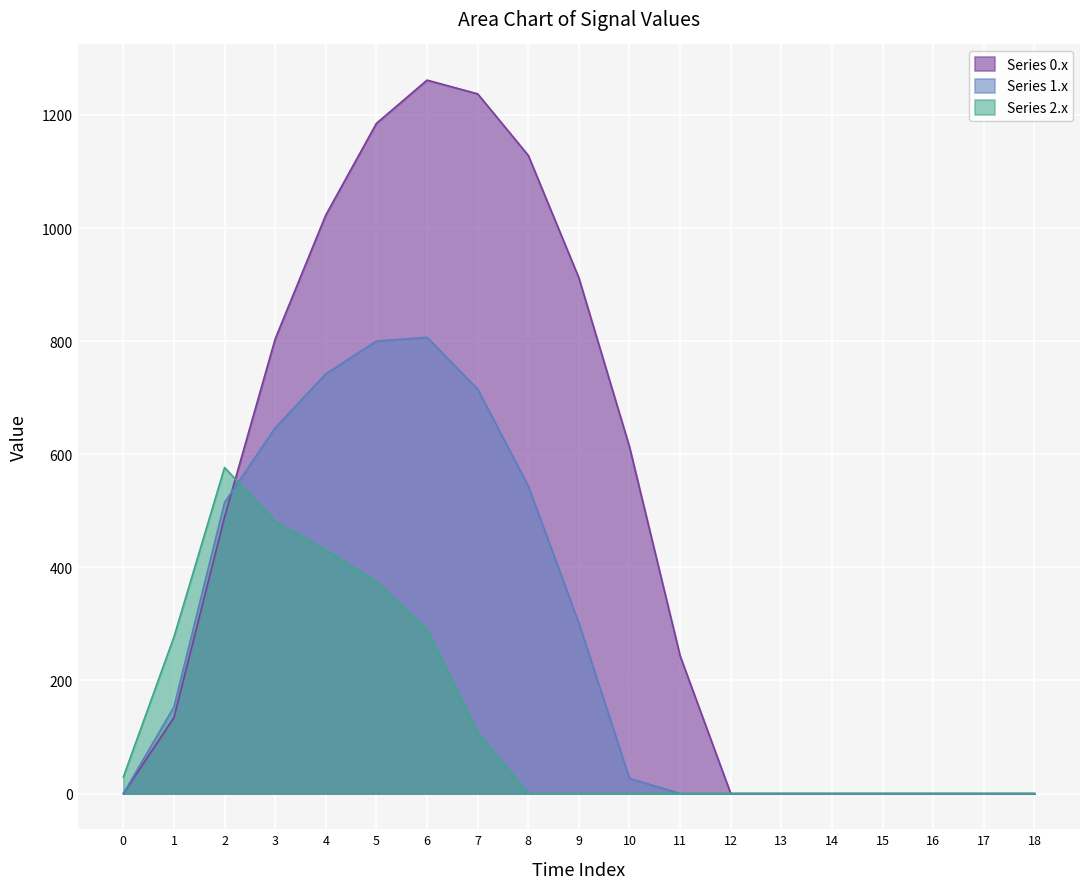

Which series has the largest total across all categories?

Series 0.x